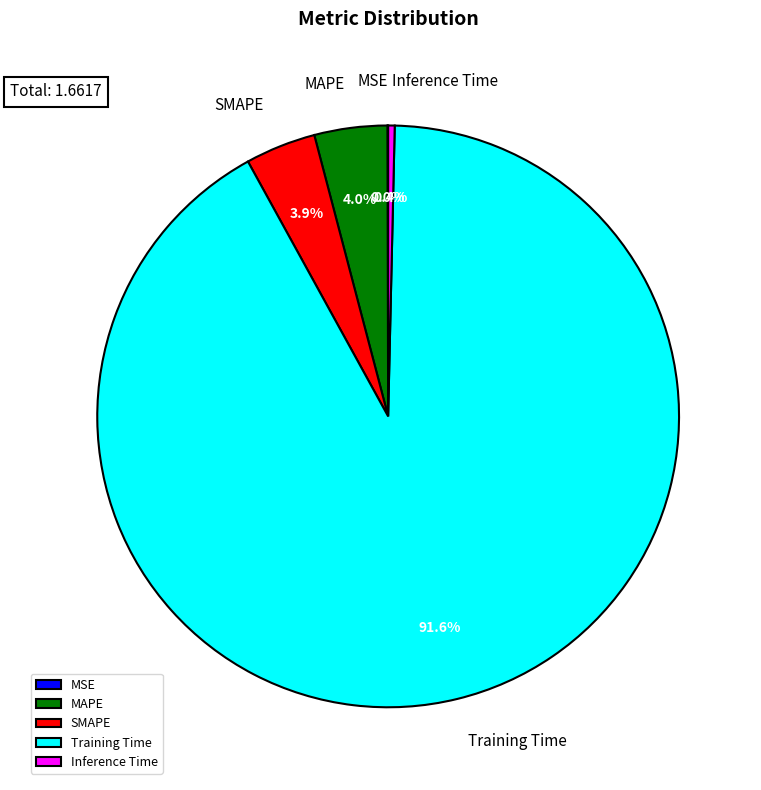

What is the largest slice in the pie chart?

Training Time